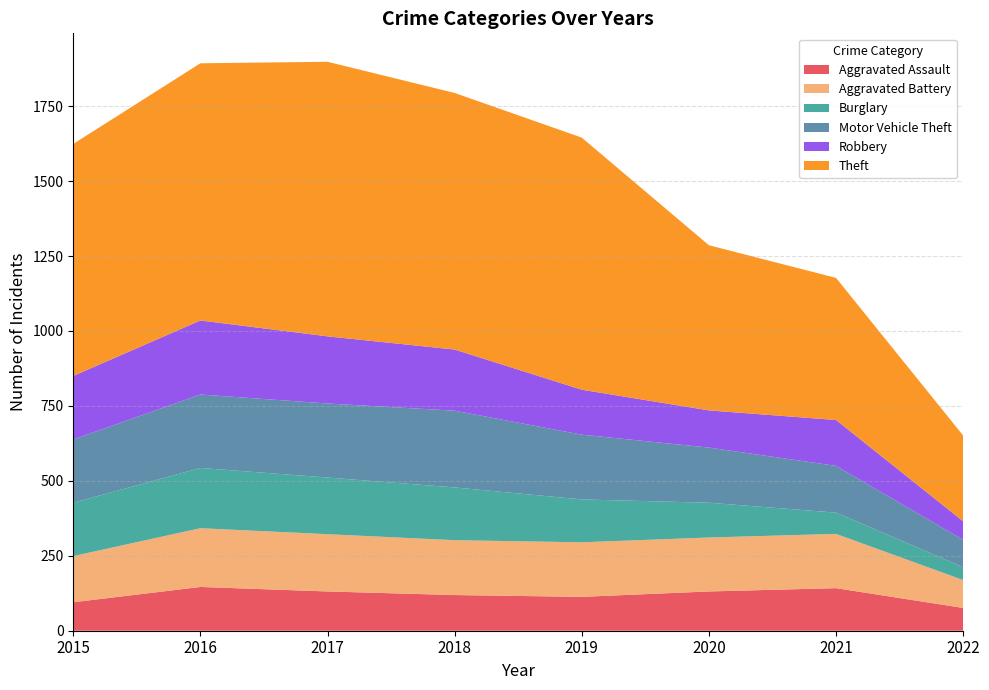

Reading right to left, transcribe all the data shown in this chart.

Aggravated Assault: 76	142	131	113	119	131	146	95
Aggravated Battery: 93	181	180	182	183	191	196	154
Burglary: 43	71	116	143	176	189	201	178
Motor Vehicle Theft: 91	156	184	216	256	247	245	211
Robbery: 62	153	124	150	204	224	247	212
Theft: 286	474	551	841	856	916	858	774